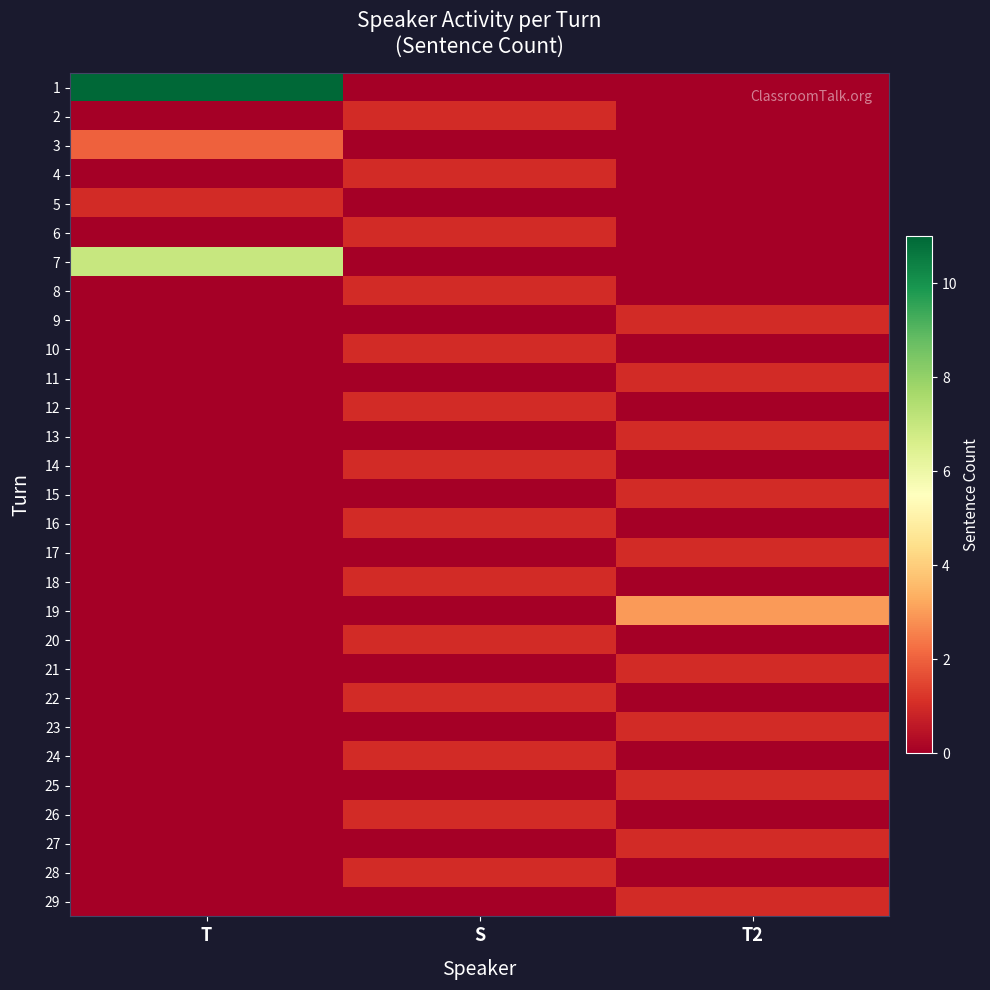

How many categories are shown in the chart?

3